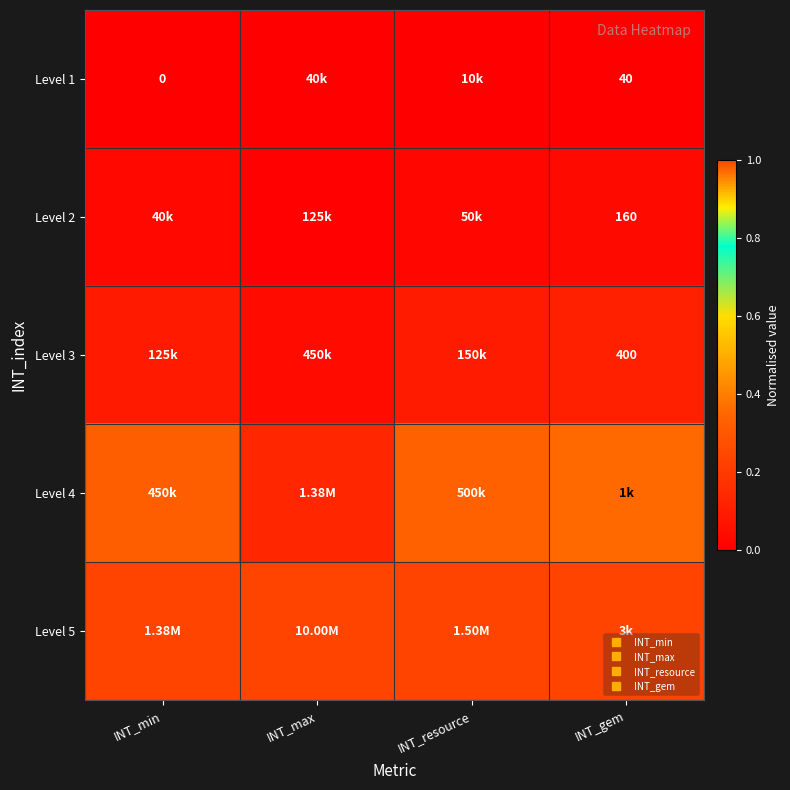

Which label corresponds to the smallest value in the chart?

INT_min